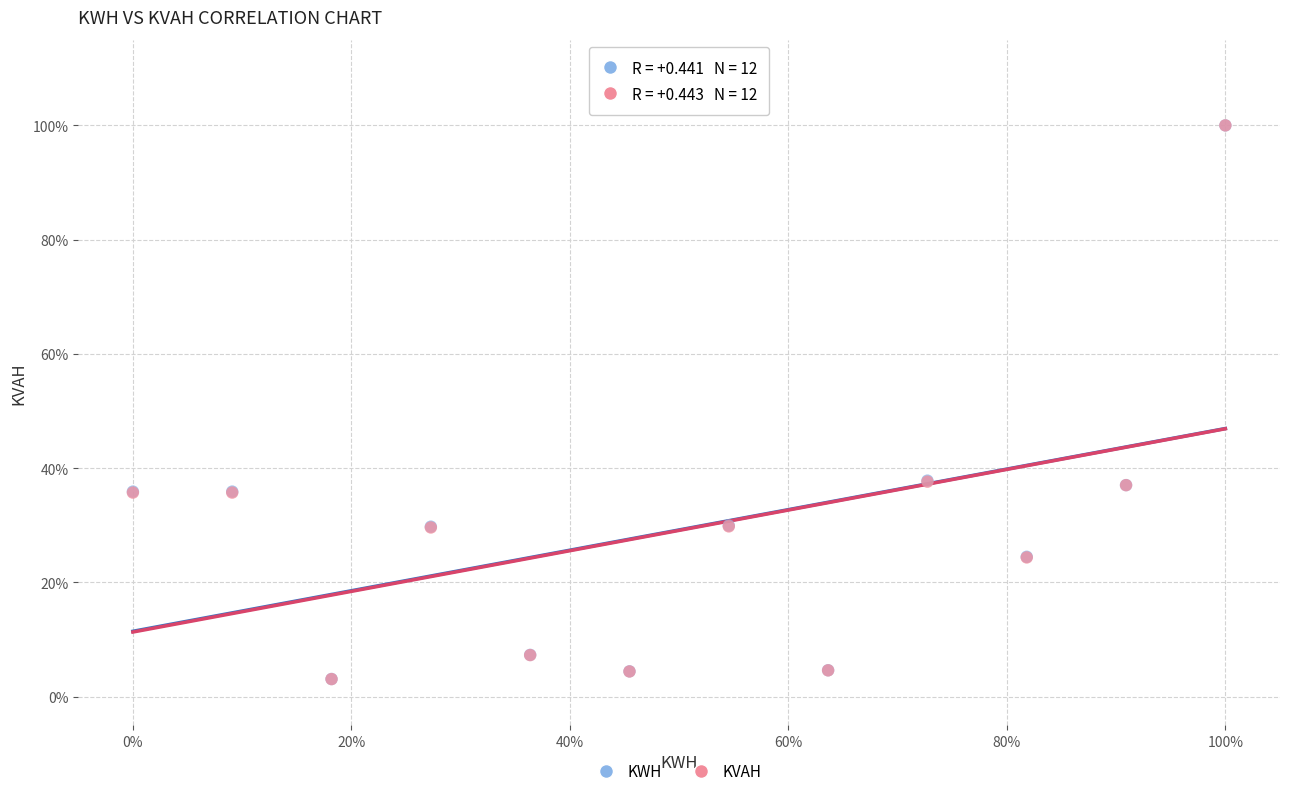

What are all the series names shown in the legend?

KWH, KVAH